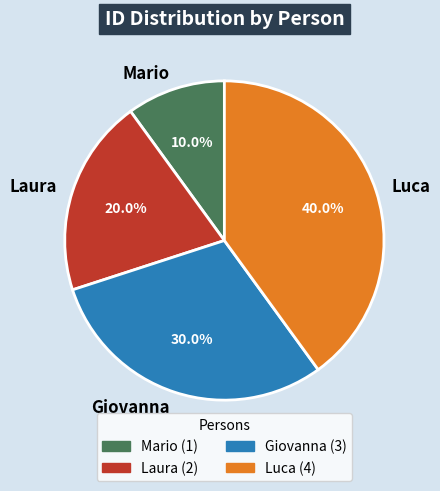

How many slices are in this pie chart?

4